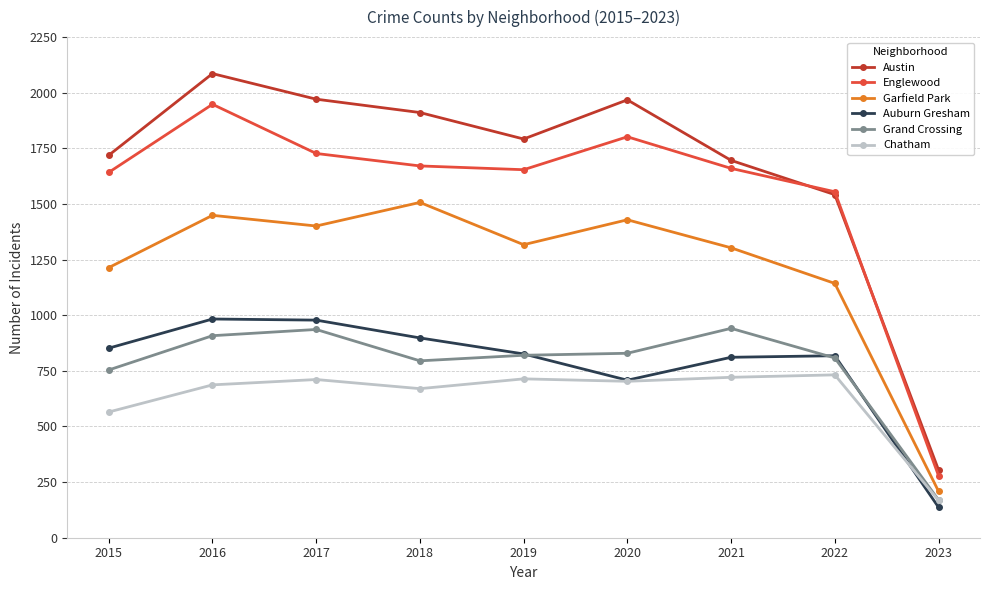

At which label is Chatham closest to 450?

2015